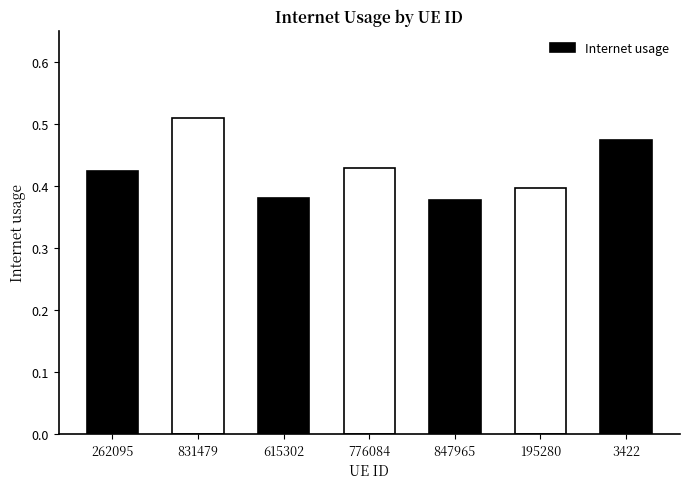

How many values are between 0 and 1?

7